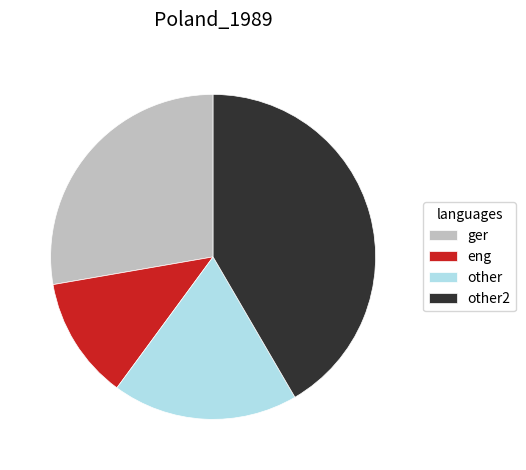

Approximately how many times larger is the value at other compared to other2?

0.4